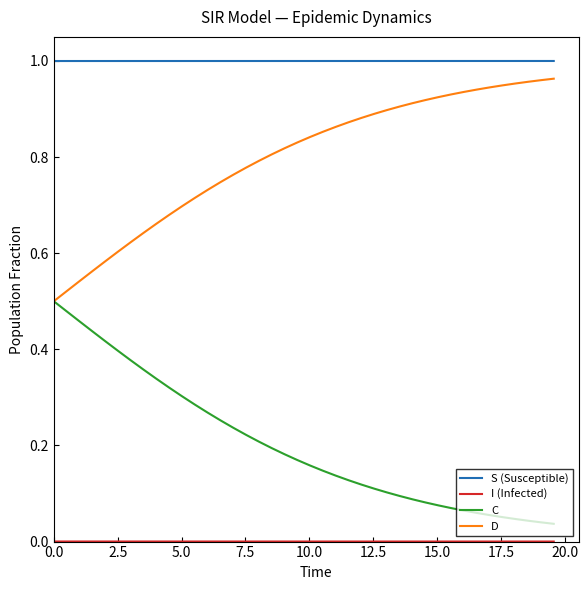

Which series has the largest total across all categories?

S (Susceptible)